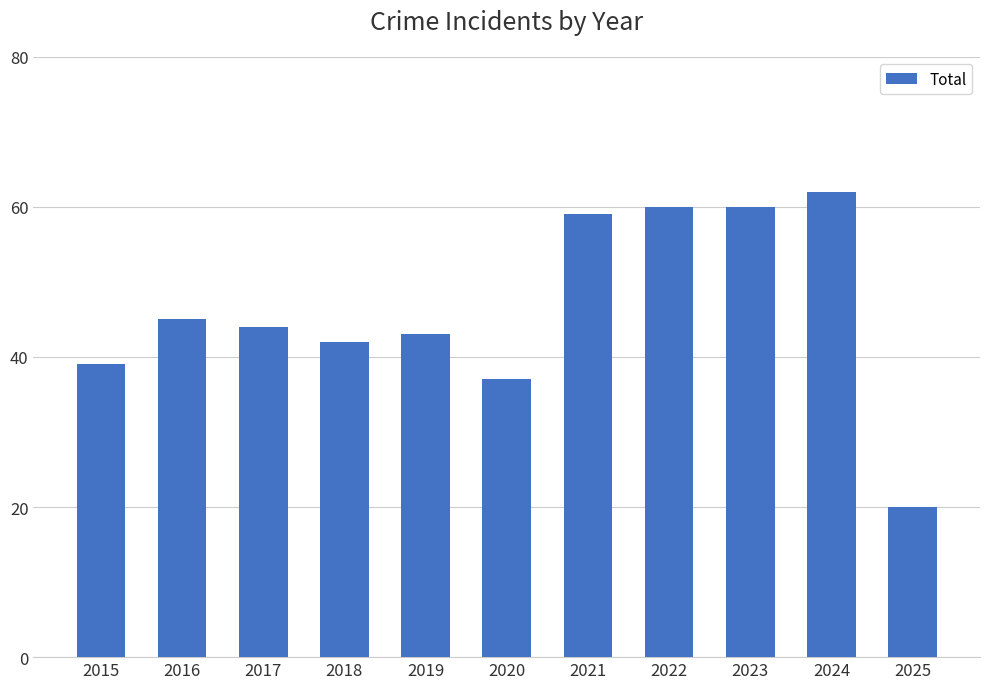

What is the ratio of the value at 2021 to the value at 2017?

1.3